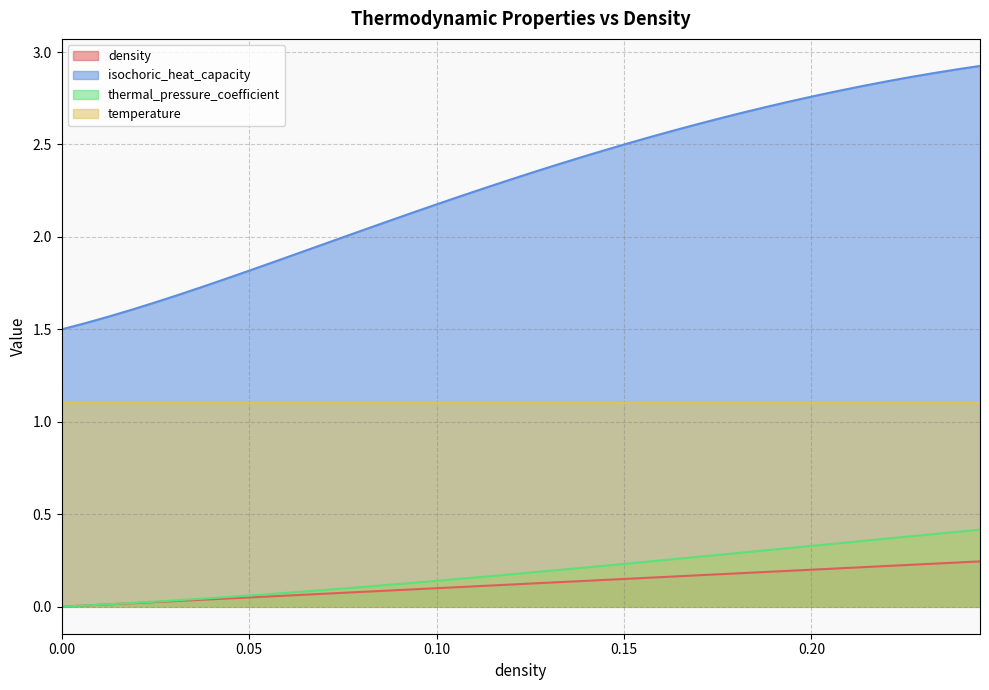

Which series has the largest total across all categories?

isochoric_heat_capacity